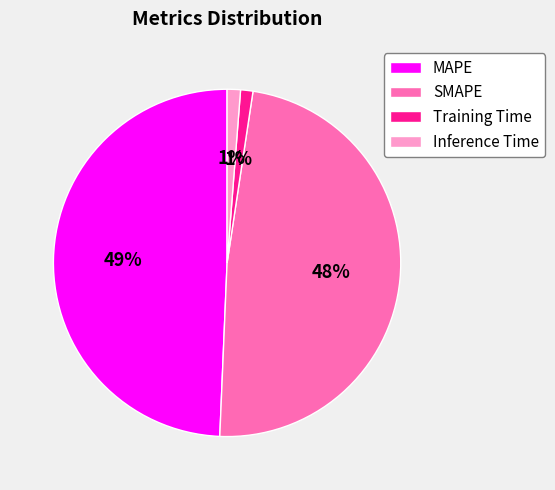

Do Inference Time and MAPE together represent more than half of the pie?

Yes